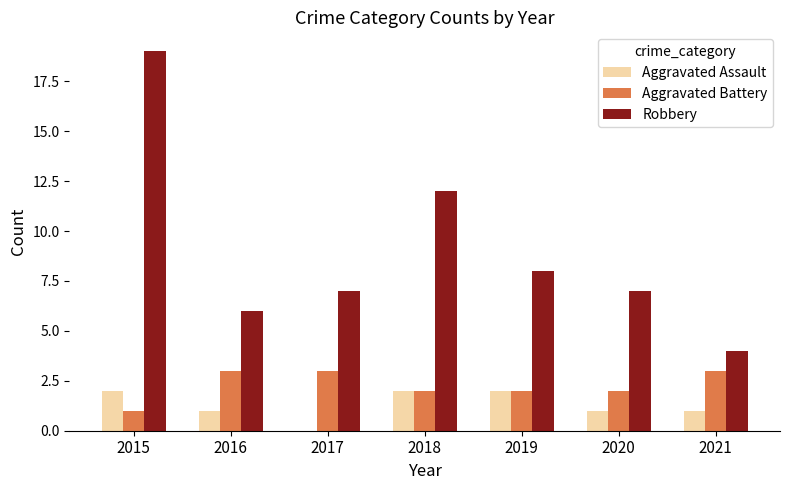

True or false: Aggravated Battery has a value of 1 at 2018.

False